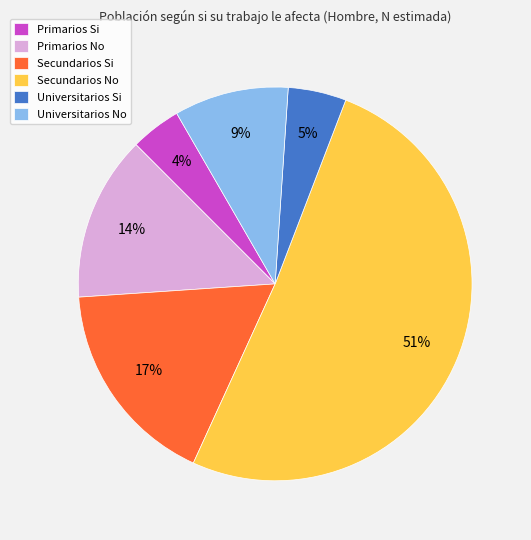

Between Primarios No and Universitarios Si, which is larger?

Primarios No